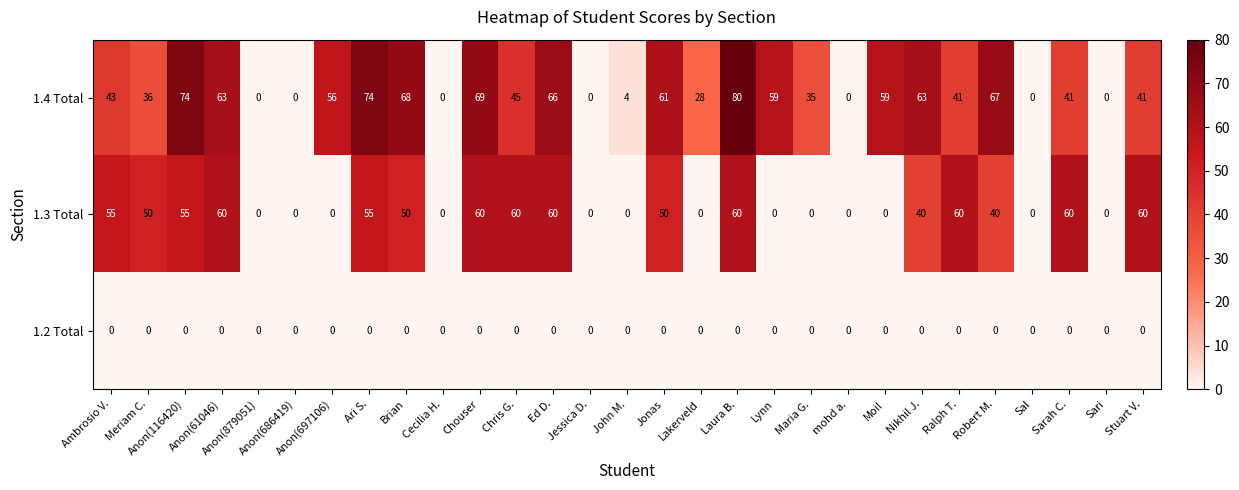

The 1.3 Total series shows 18 at Chris G.. True or false?

False